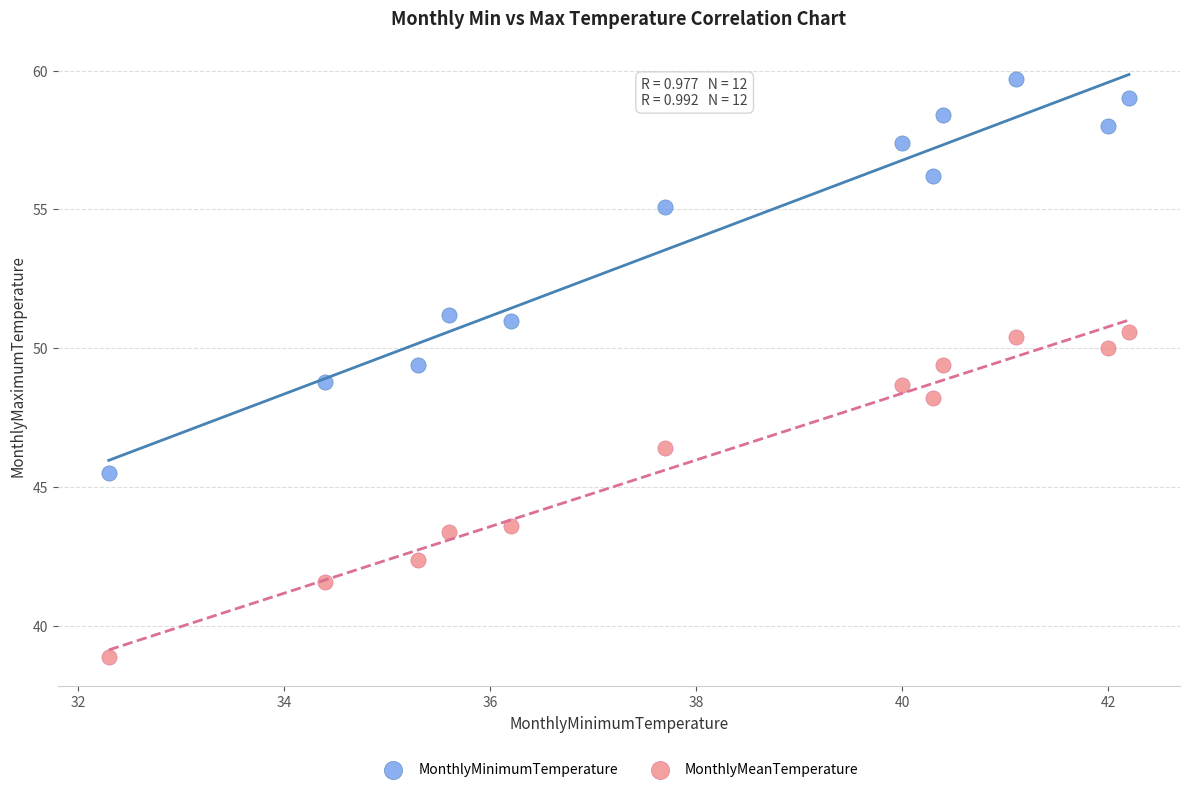

Across all data points, what is the range of X values (max minus min)?

9.9